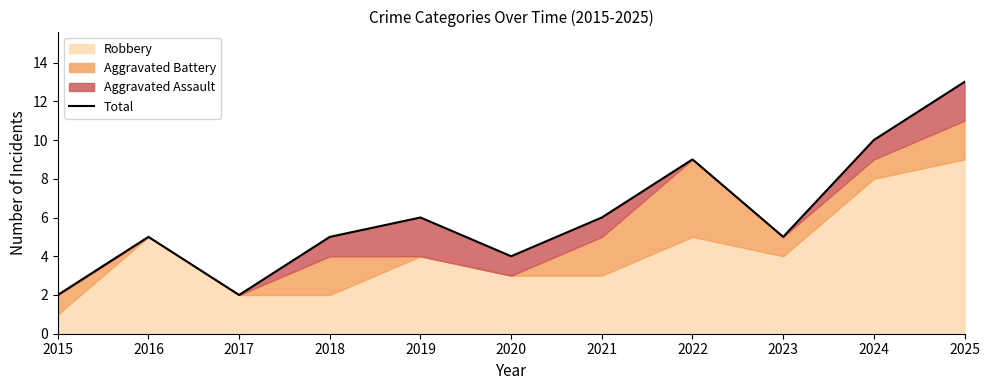

Where is the data nearest to the value 7?

2019